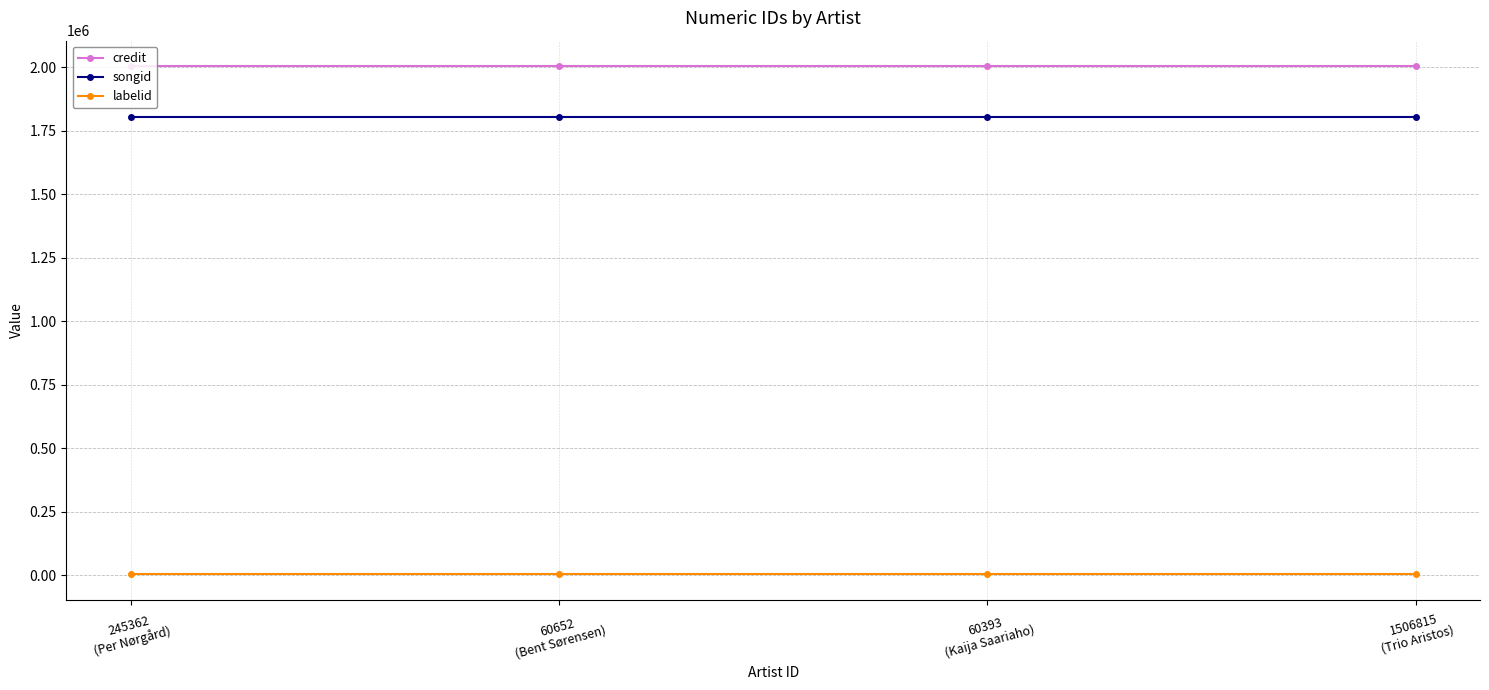

True or false: credit has more than 2 interior local peaks.

False